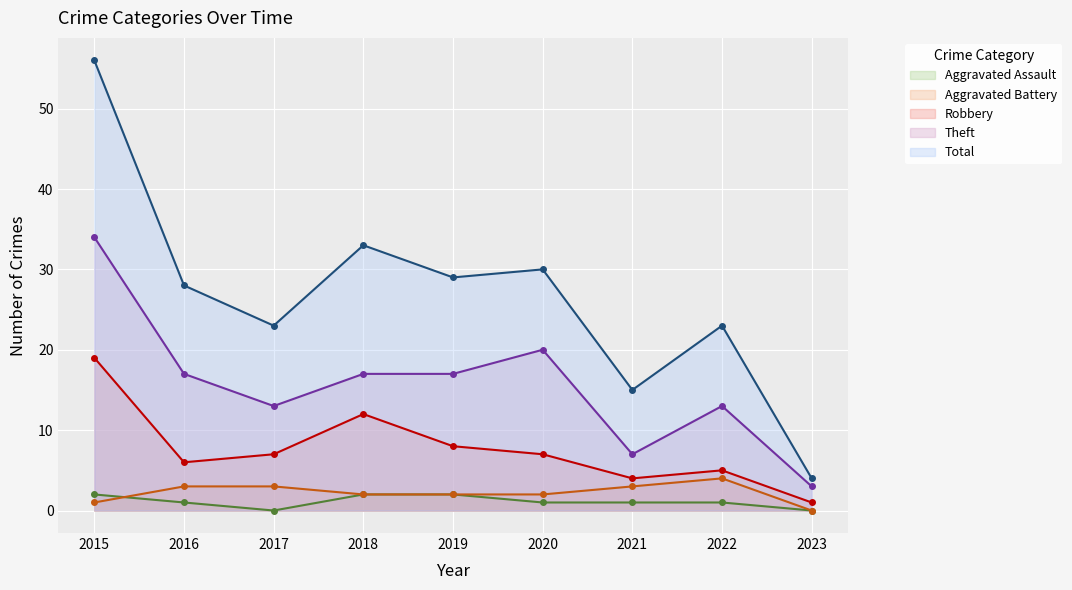

Reading left to right, transcribe all the data shown in this chart.

Aggravated Assault: 2	1	0	2	2	1	1	1	0
Aggravated Battery: 1	3	3	2	2	2	3	4	0
Robbery: 19	6	7	12	8	7	4	5	1
Theft: 34	17	13	17	17	20	7	13	3
Total: 56	28	23	33	29	30	15	23	4